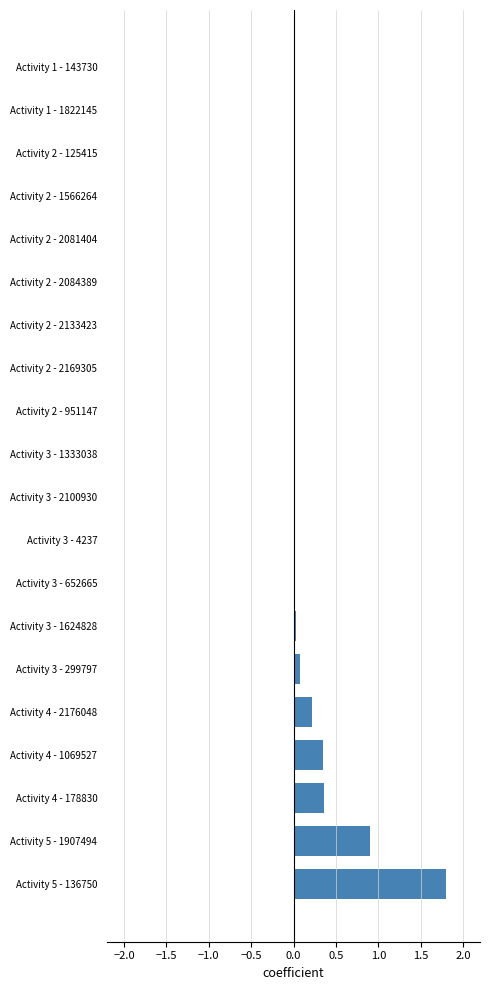

Are the bars horizontal?

Yes